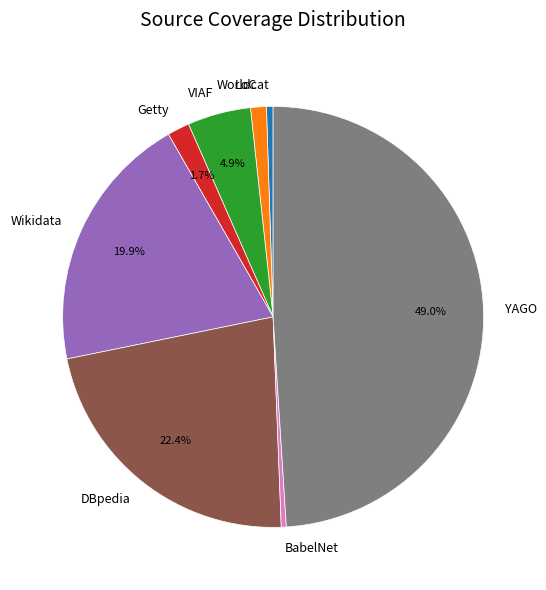

What percentage is the YAGO slice, to the nearest percent?

49%